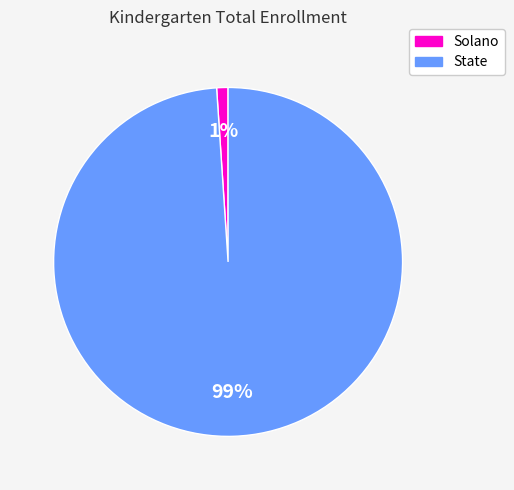

To the nearest percent, what is the average slice percentage?

50%